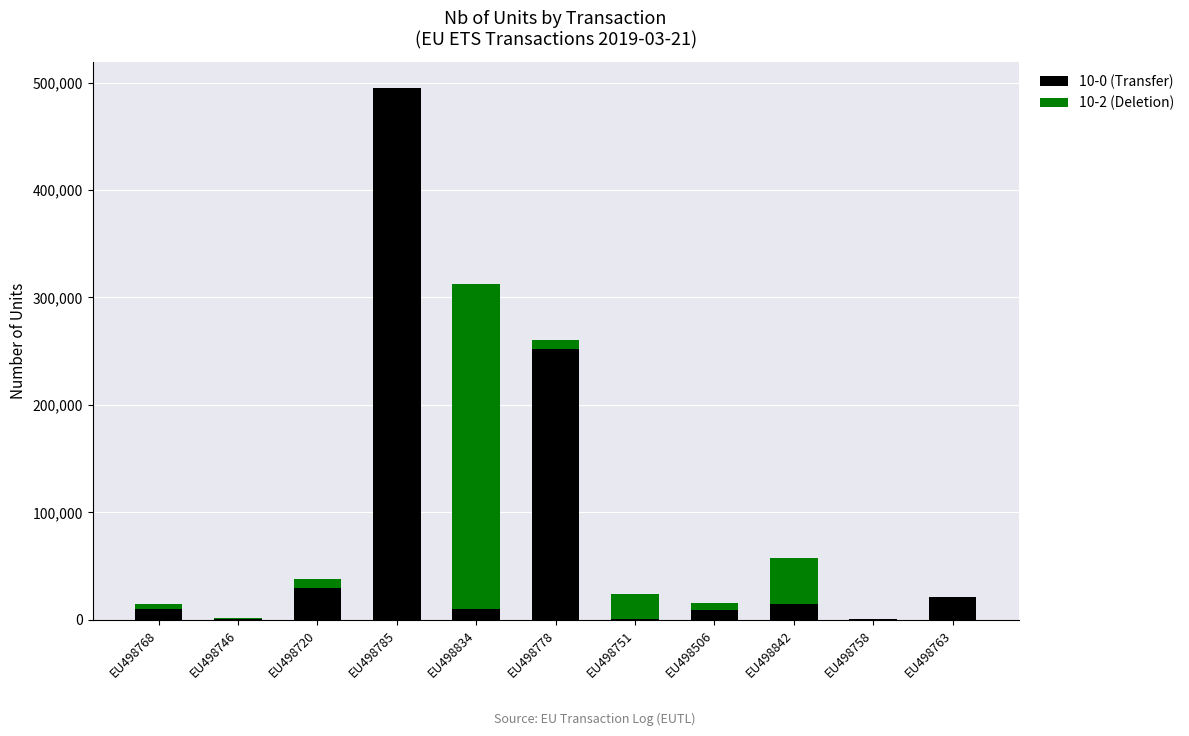

At which category is the sum across all series the highest?

EU498785